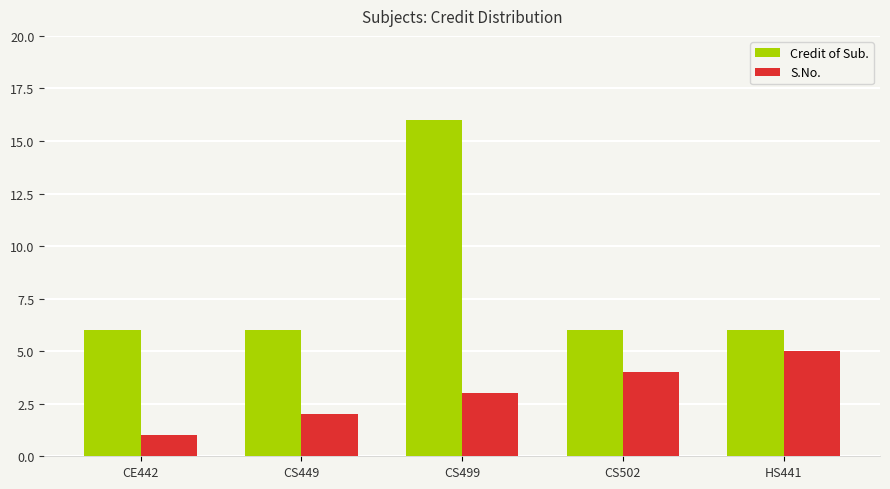

Does the chart contain any negative values?

No